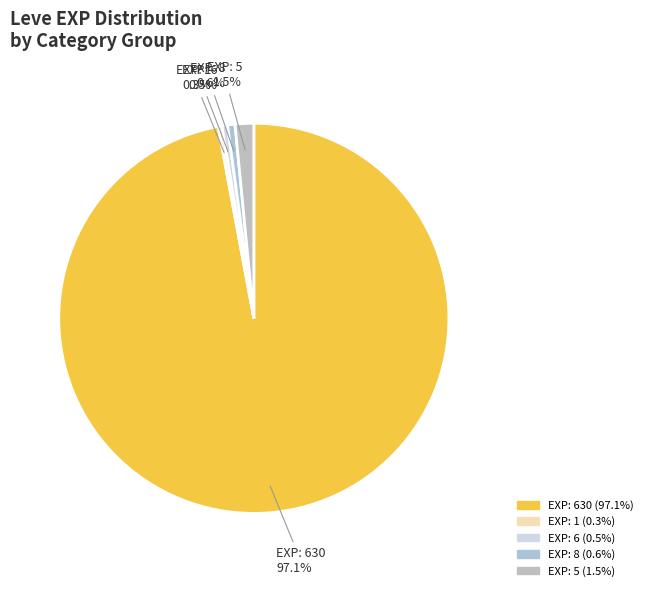

To the nearest percent, what is the average slice percentage?

20%